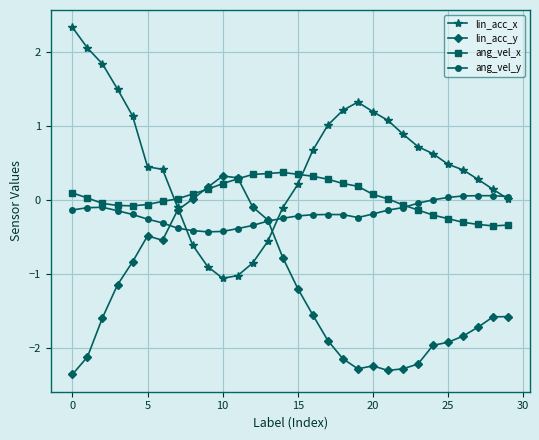

How many values in the lin_acc_y series are below -1?

19